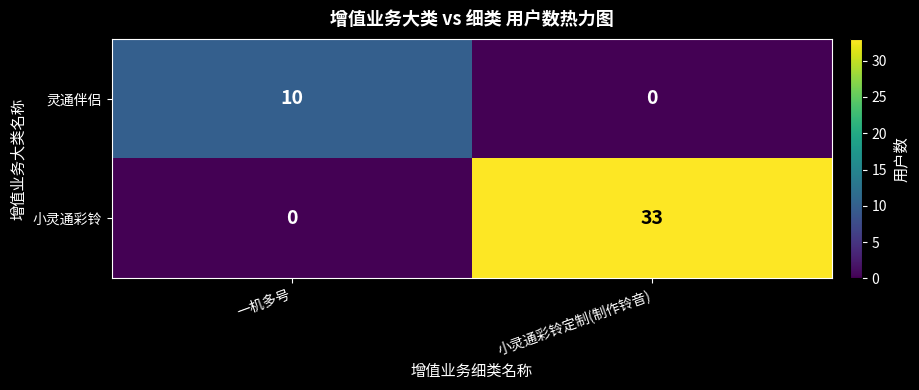

Reading left to right, transcribe all the data shown in this chart.

灵通伴侣: 10	0
小灵通彩铃: 0	33